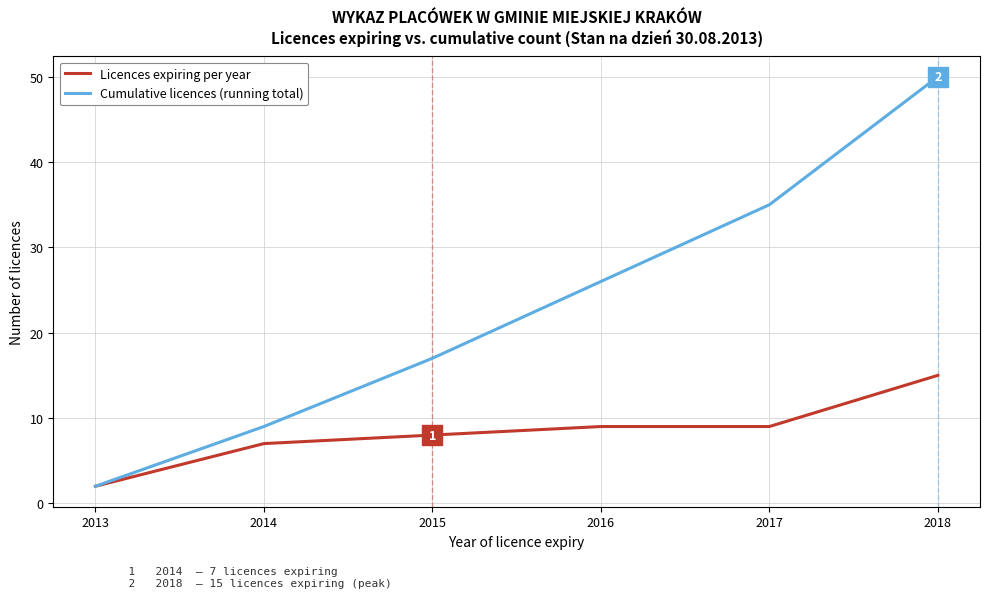

At which category does the chart reach its minimum across all series?

2013